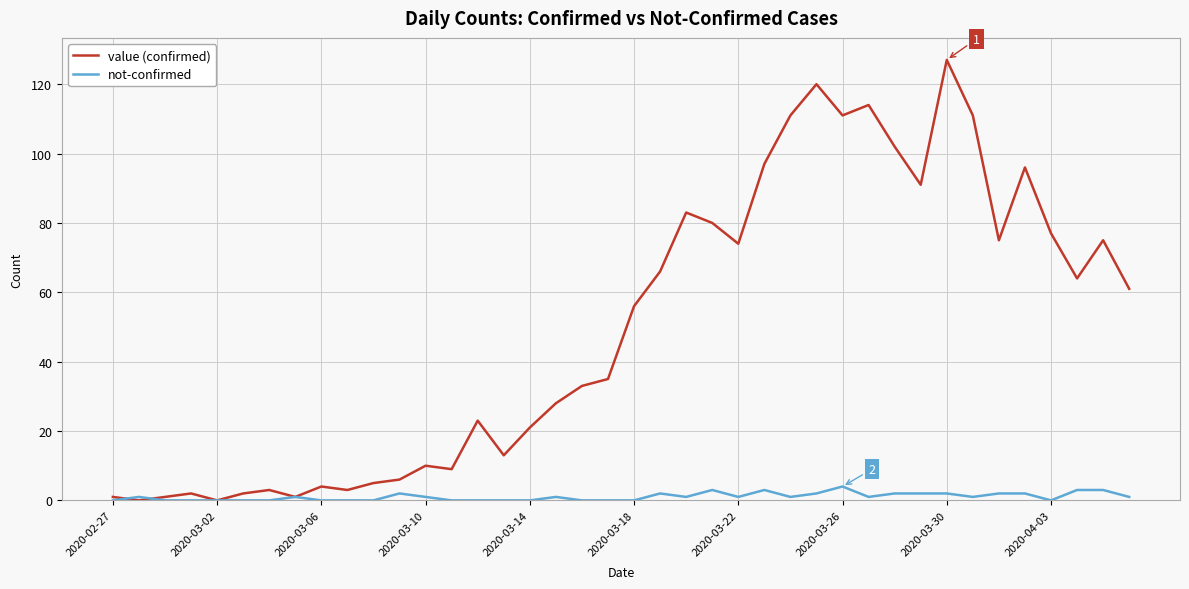

How many distinct data groups are displayed?

2